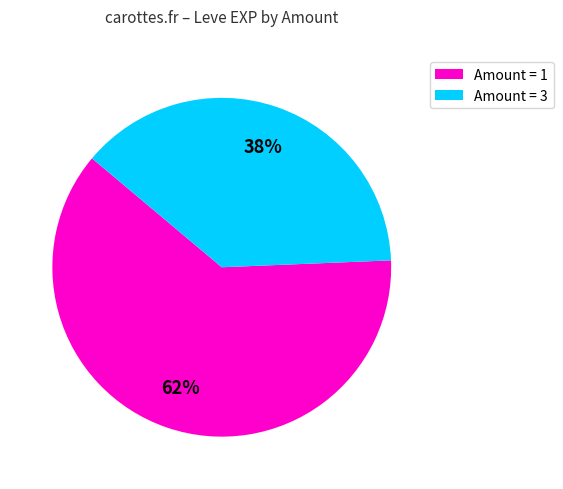

Do Amount = 1 and Amount = 3 together represent more than half of the pie?

Yes